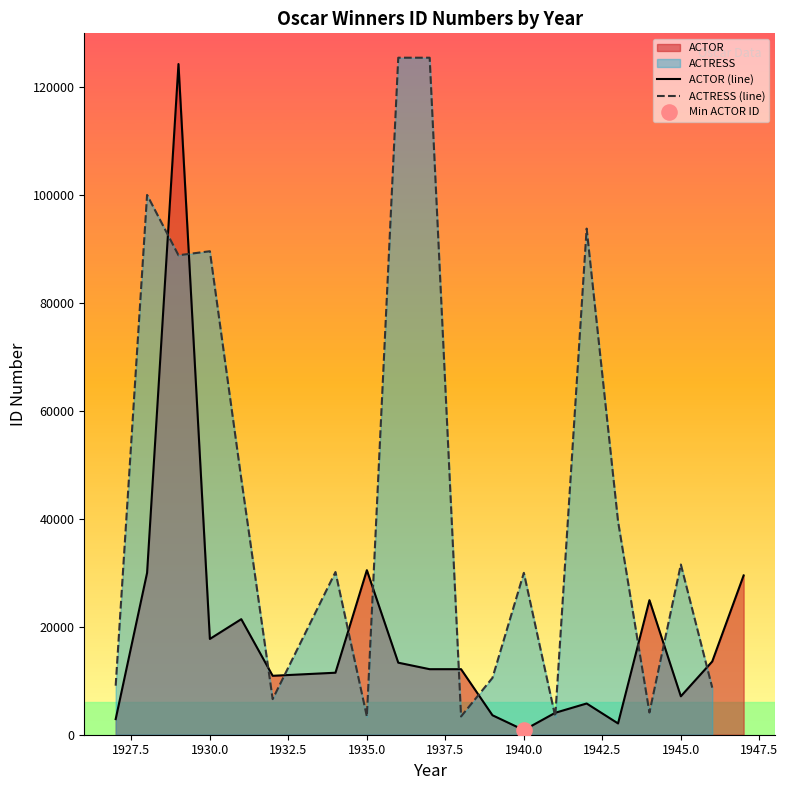

At how many categories does at least one series exceed 42022?

7